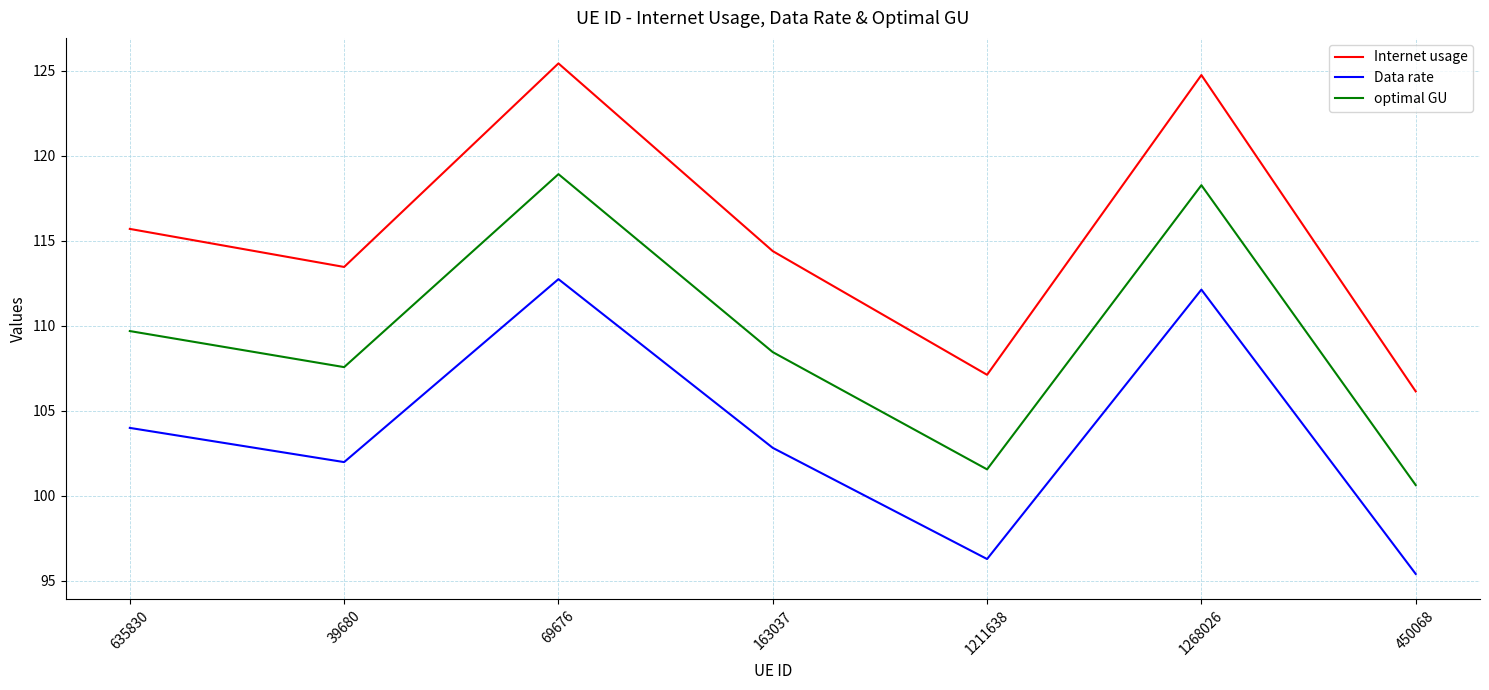

True or false: Internet usage and Data rate cross at least once.

False